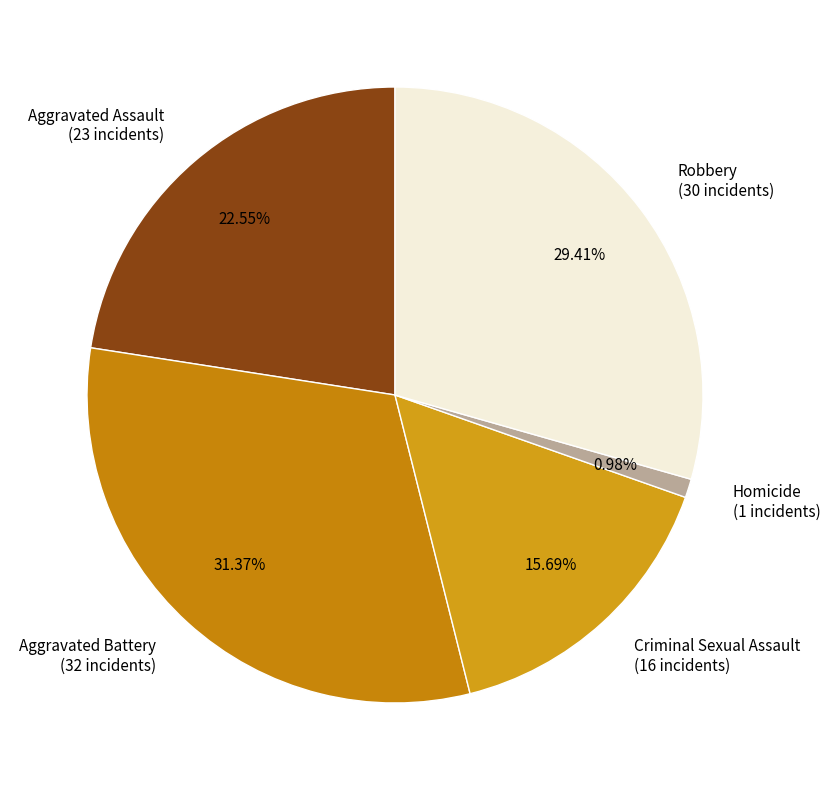

Between Homicide (1 incidents) and Aggravated Battery (32 incidents), which is larger?

Aggravated Battery (32 incidents)